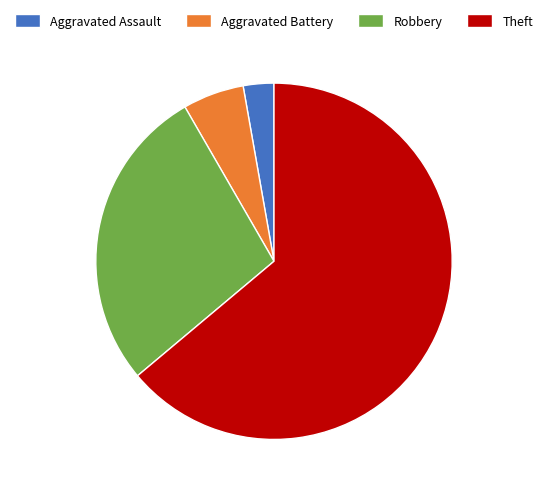

Which category has the smallest portion of the pie?

Aggravated Assault